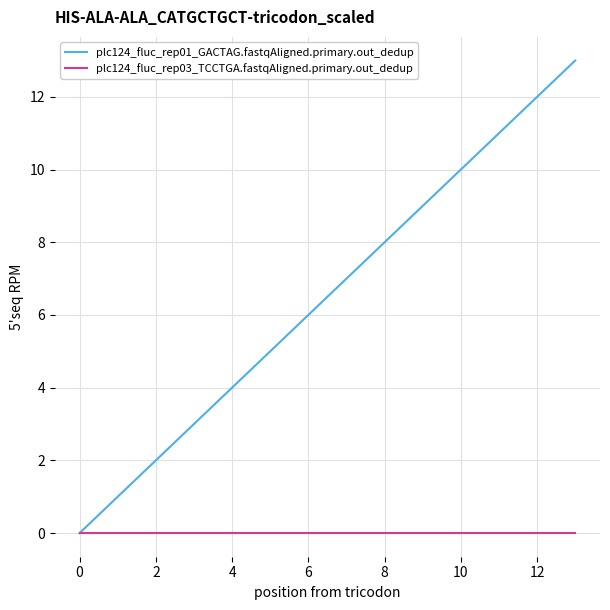

Which series has the widest spread of values?

plc124_fluc_rep01_GACTAG.fastqAligned.primary.out_dedup